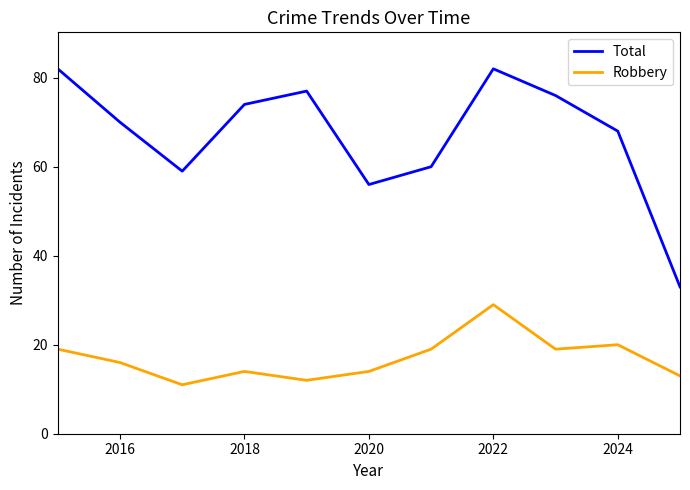

Which series has the largest range (max minus min)?

Total